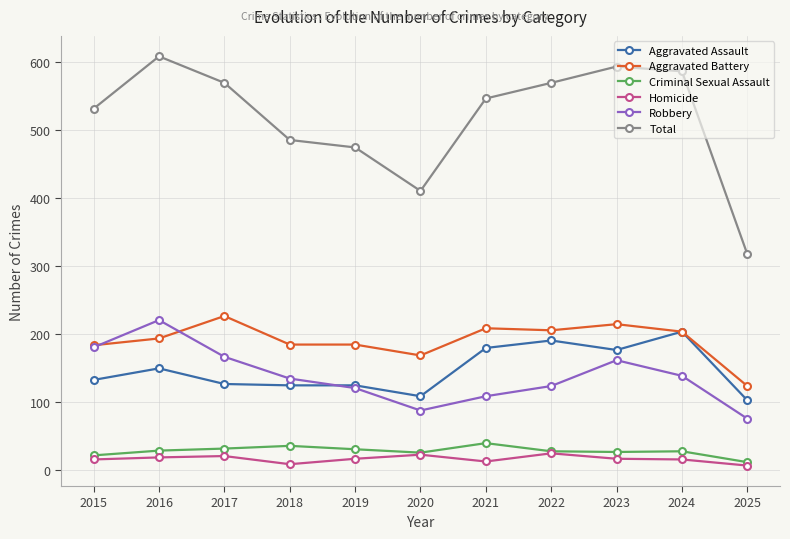

True or false: Total and Aggravated Battery cross at least once.

False